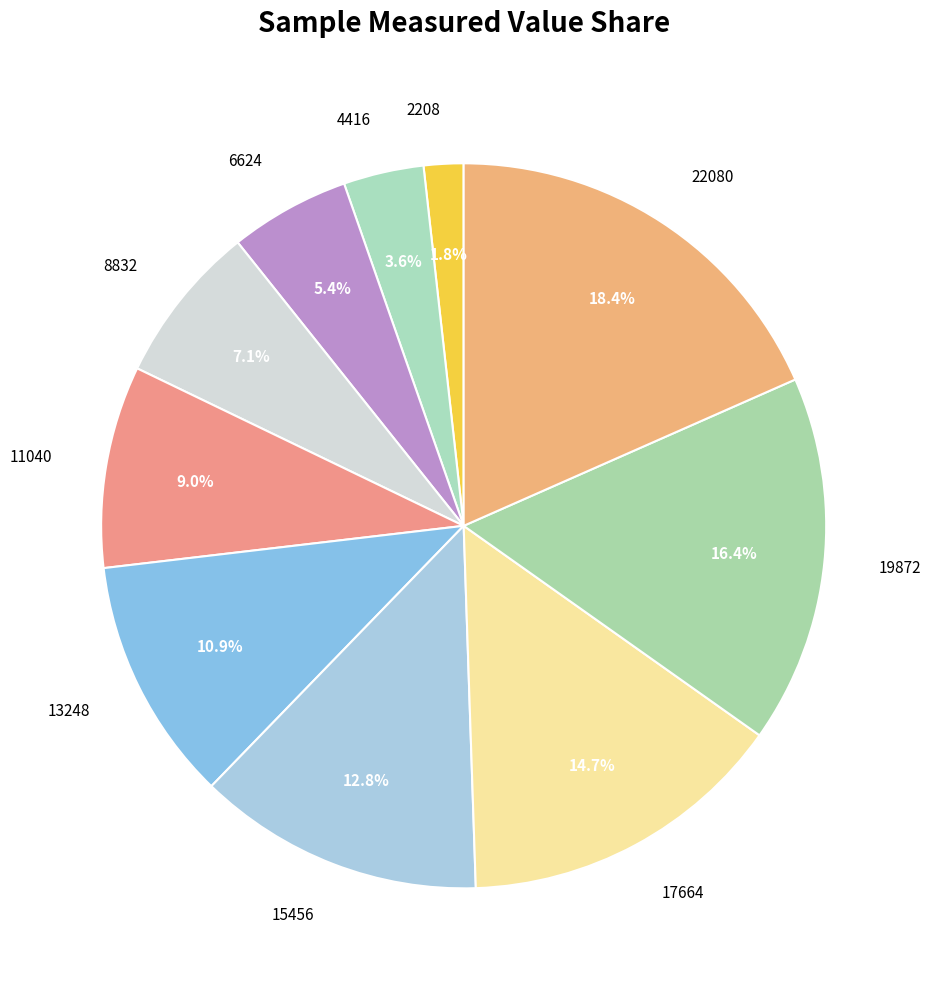

What percentage is the 15456 slice, to the nearest percent?

13%